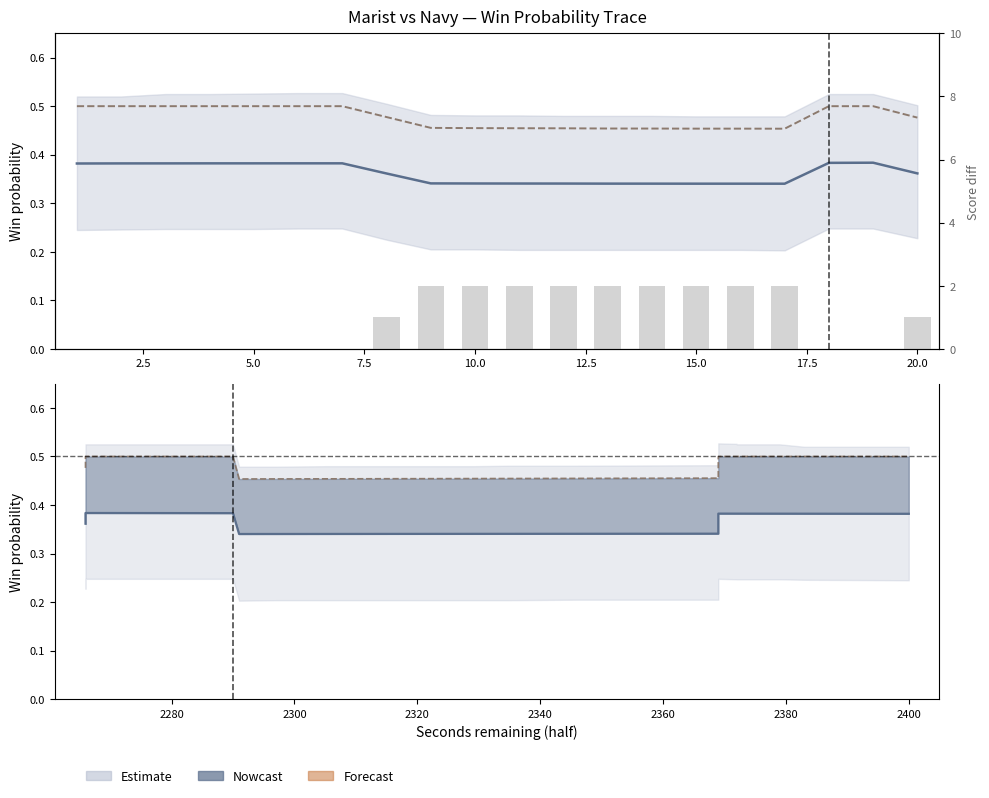

Rank the series by their maximum value, from highest to lowest.

|score_diff|, naive_win_prob, win_prob